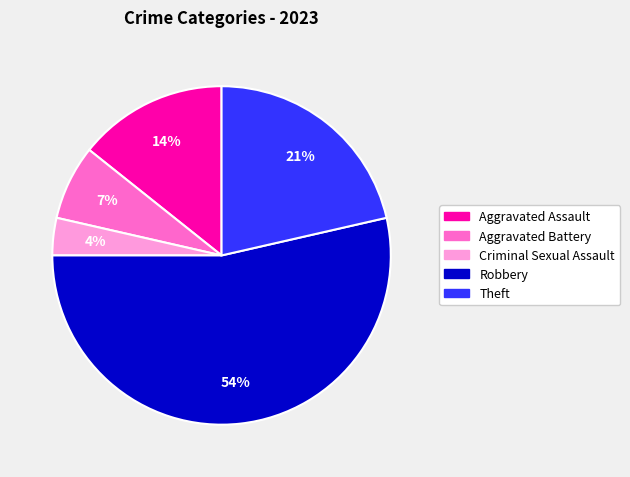

To the nearest percent, what percentage of the pie is Aggravated Assault?

14%